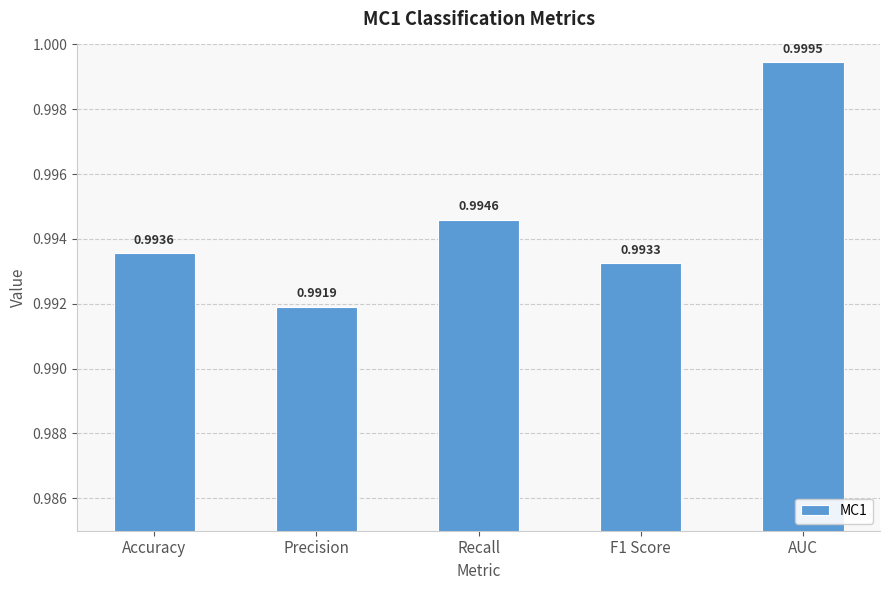

Which label corresponds to the largest value in the chart?

AUC